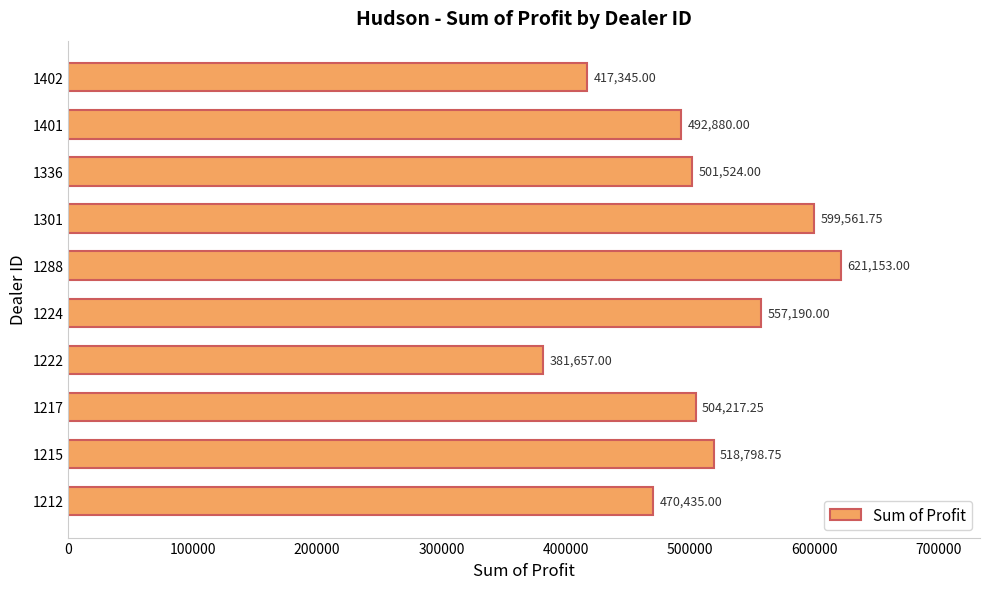

What is the sum of all values?

5064761.8